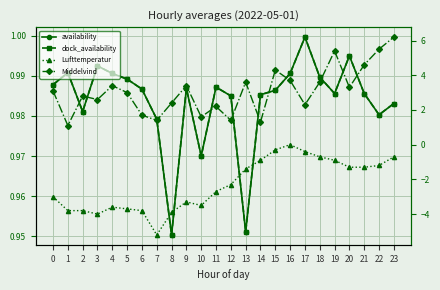

In availability, how many points are higher than both neighbors (excluding endpoints)?

6